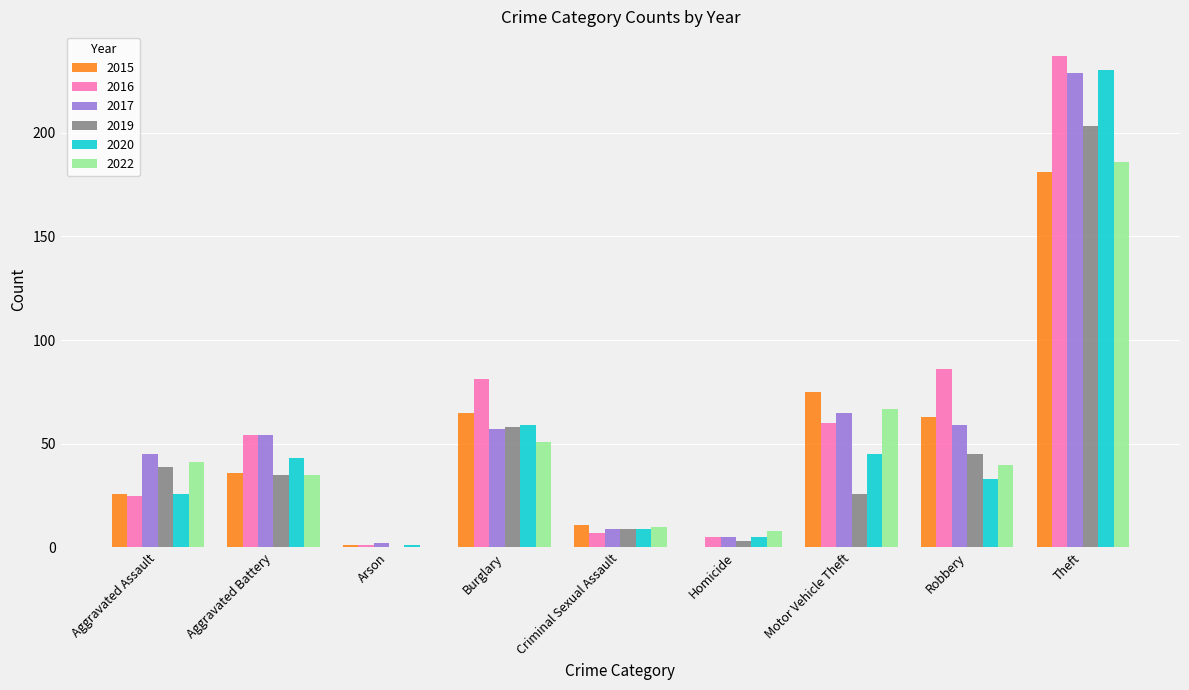

Between Aggravated Assault and Criminal Sexual Assault, which series saw the biggest shift?

2017